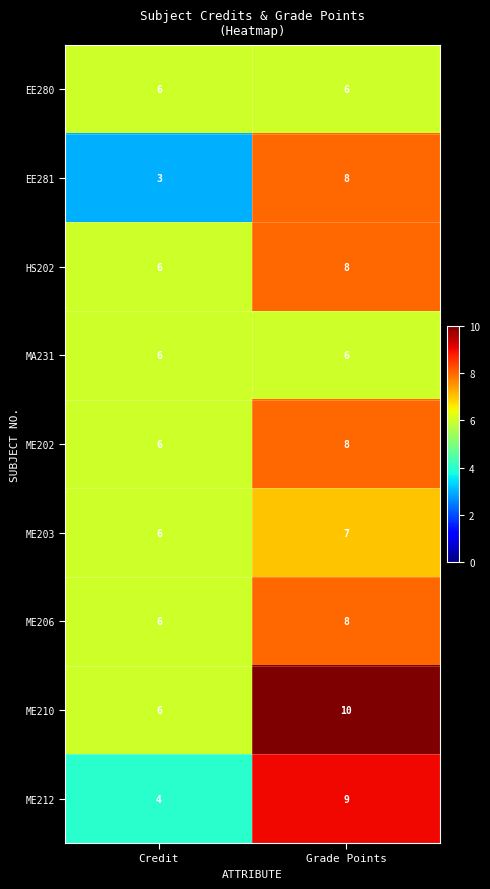

What is the difference between the highest and lowest values at Grade Points?

4